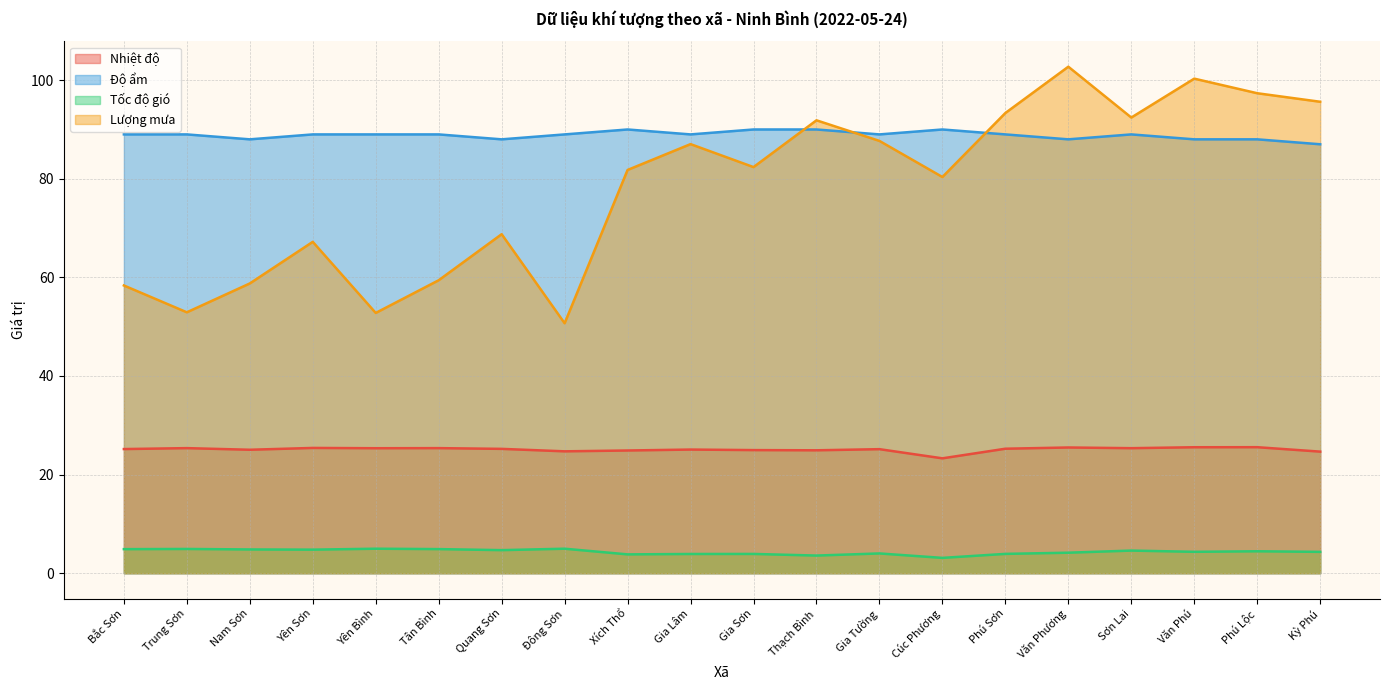

What is the maximum value shown in the chart?

102.7